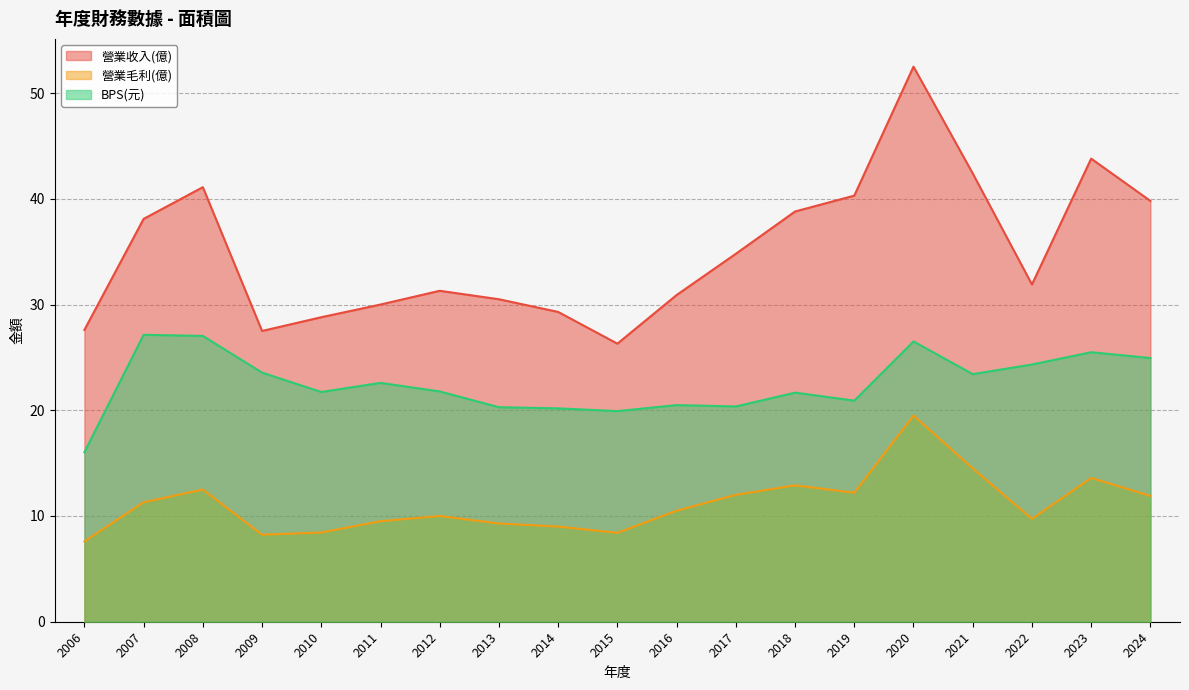

Between 2008 and 2024, which is larger?

2008